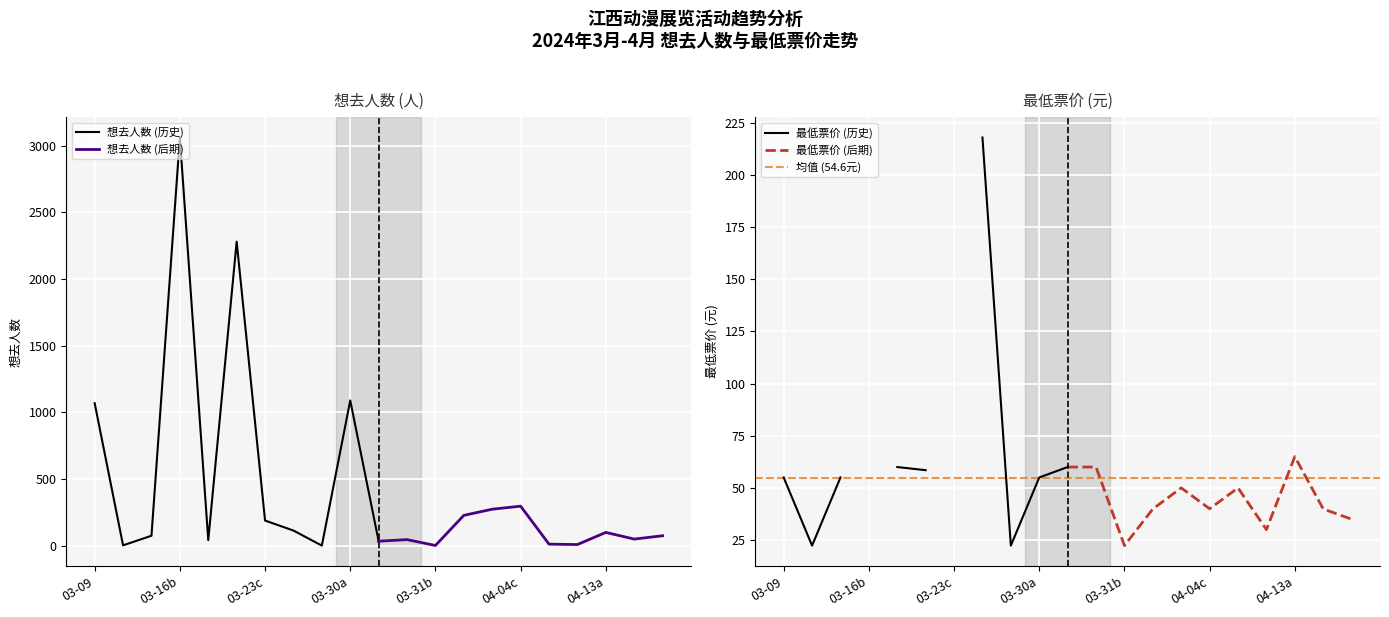

Which series has the largest range (max minus min)?

想去人数